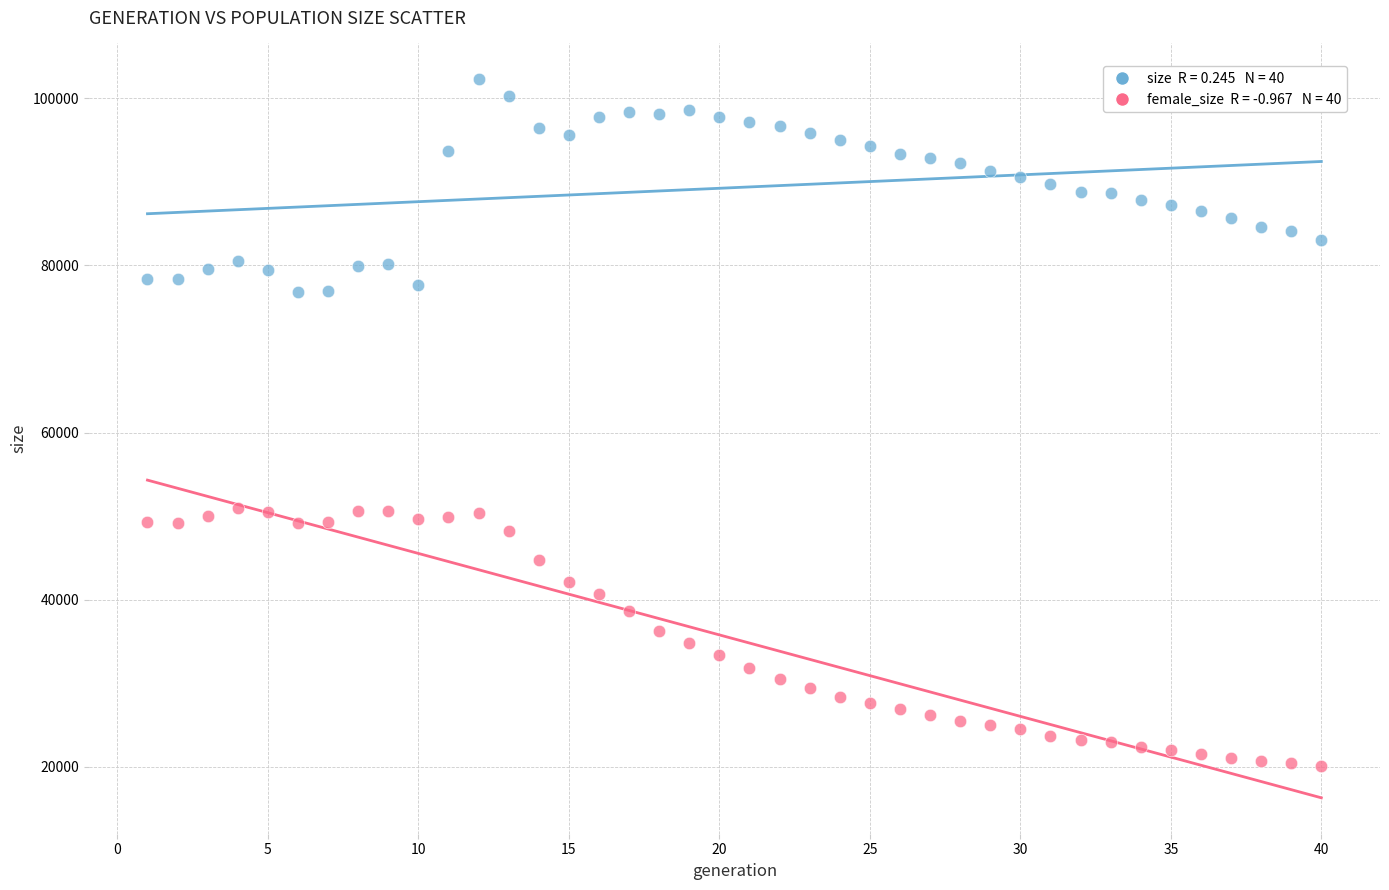

Across all data points, what is the range of X values (max minus min)?

39